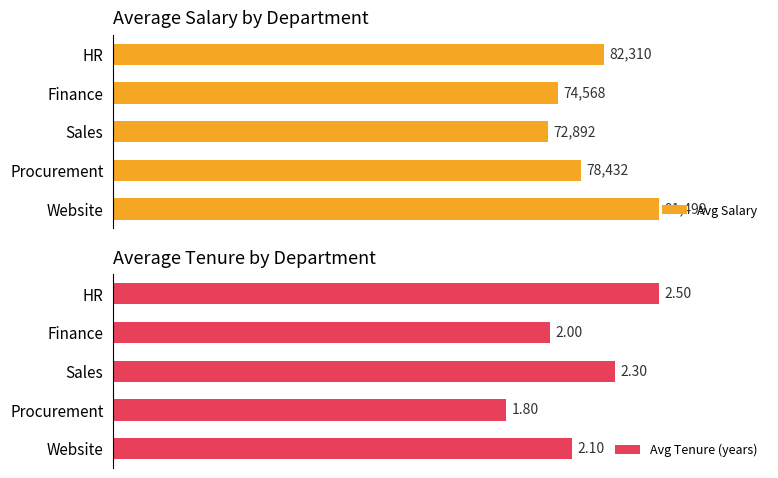

Rank the series by their average value, from lowest to highest.

Avg Tenure (years), Avg Salary